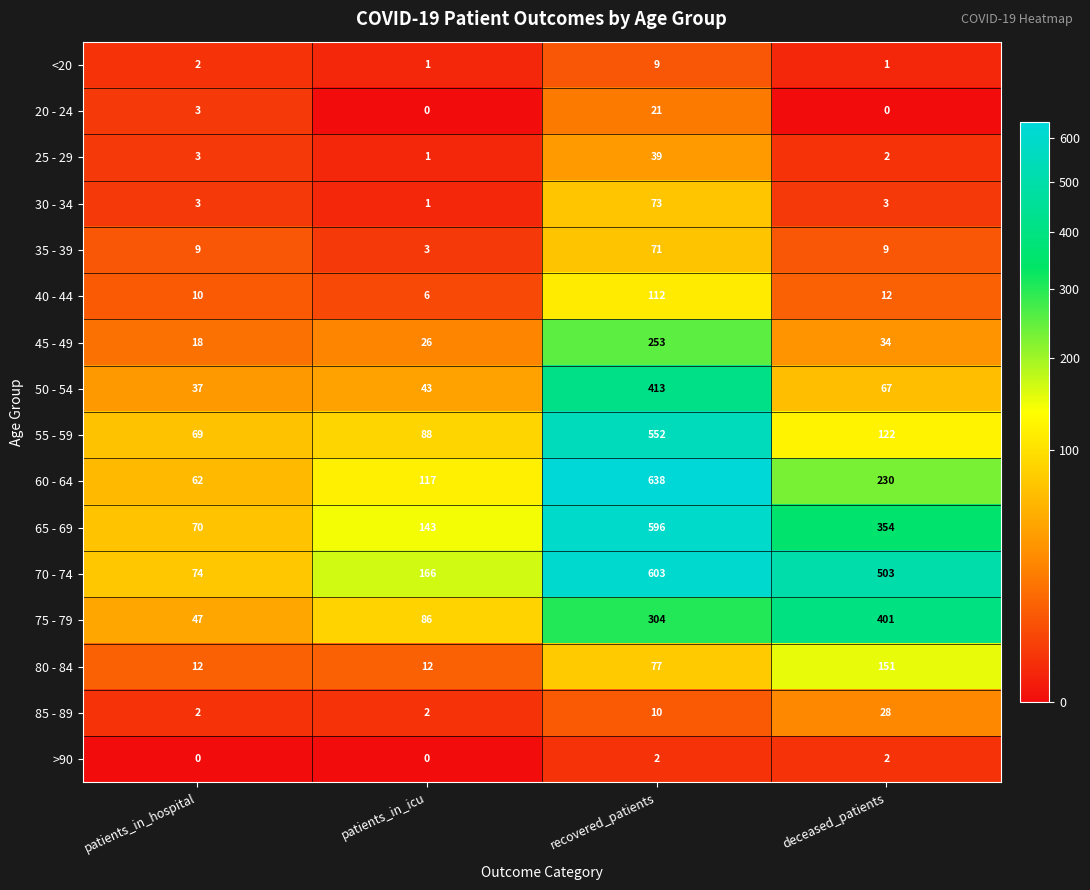

The 85 - 89 series shows 2 at patients_in_hospital. True or false?

True